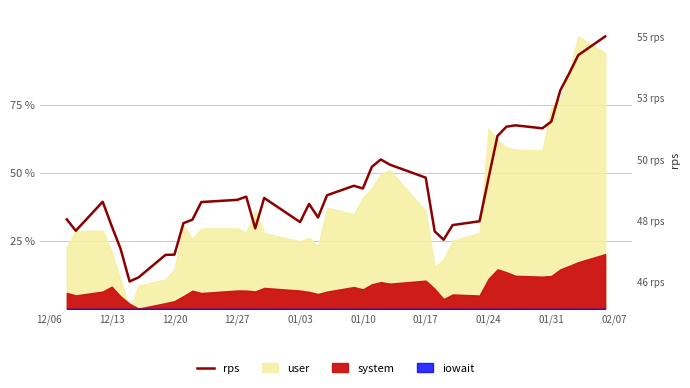

Where does the data first go above 48?

12/06